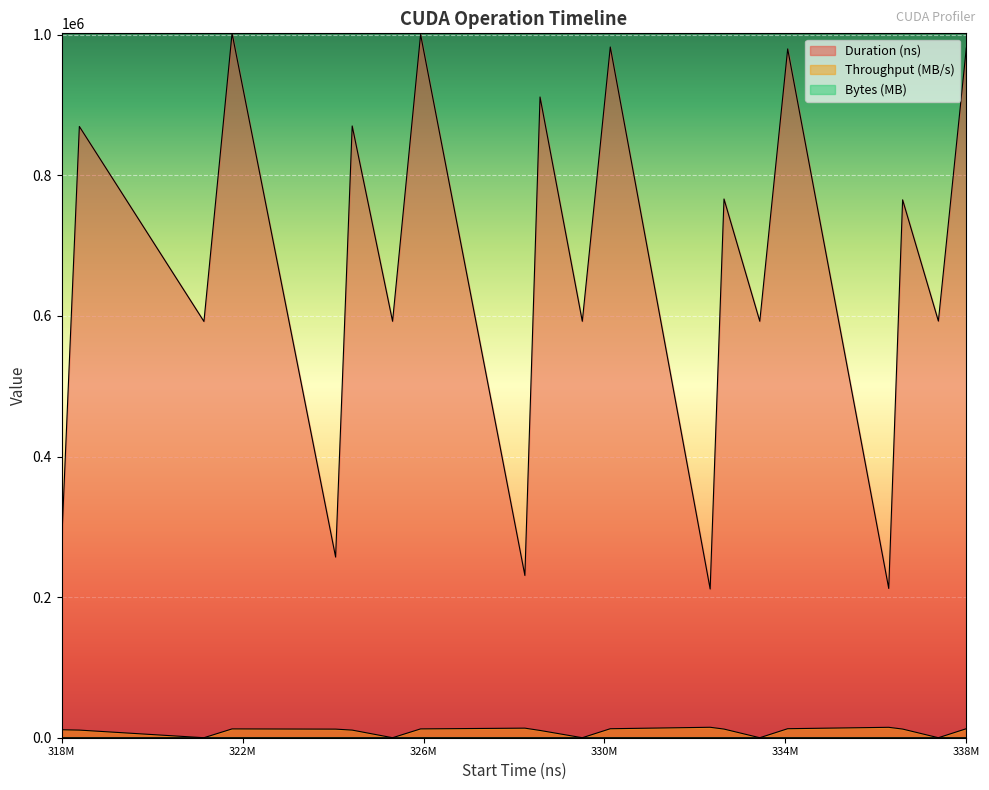

Reading left to right, extract all data points from this chart.

Duration (ns): 277439.0	869469.0	592126.0	1001949.0	256959.0	870205.0	592383.0	1000284.0	230815.0	911421.0	592350.0	982525.0	211551.0	766334.0	592414.0	979805.0	212319.0	765150.0	592638.0	981085.0
Throughput (MB/s): 11337.2	10852.8	0.0	12557.7	12240.0	10843.3	0.0	12570.3	13627.3	10352.6	0.0	12796.8	14866.7	12306.1	0.0	12834.6	14813.2	12325.0	0.0	12822.0
Bytes (MB): 3.1	9.4	0.0	12.6	3.1	9.4	0.0	12.6	3.1	9.4	0.0	12.6	3.1	9.4	0.0	12.6	3.1	9.4	0.0	12.6